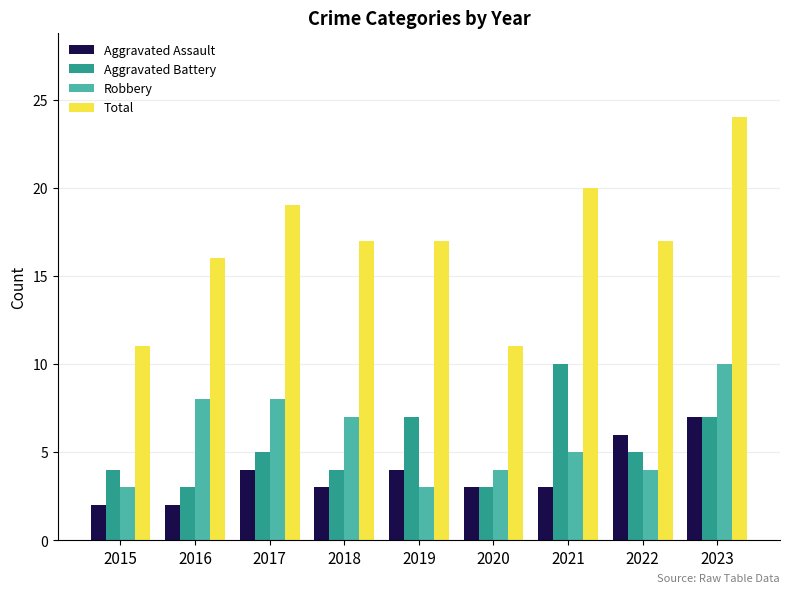

What is the value of the Aggravated Battery bar at the 3rd from the left?

5